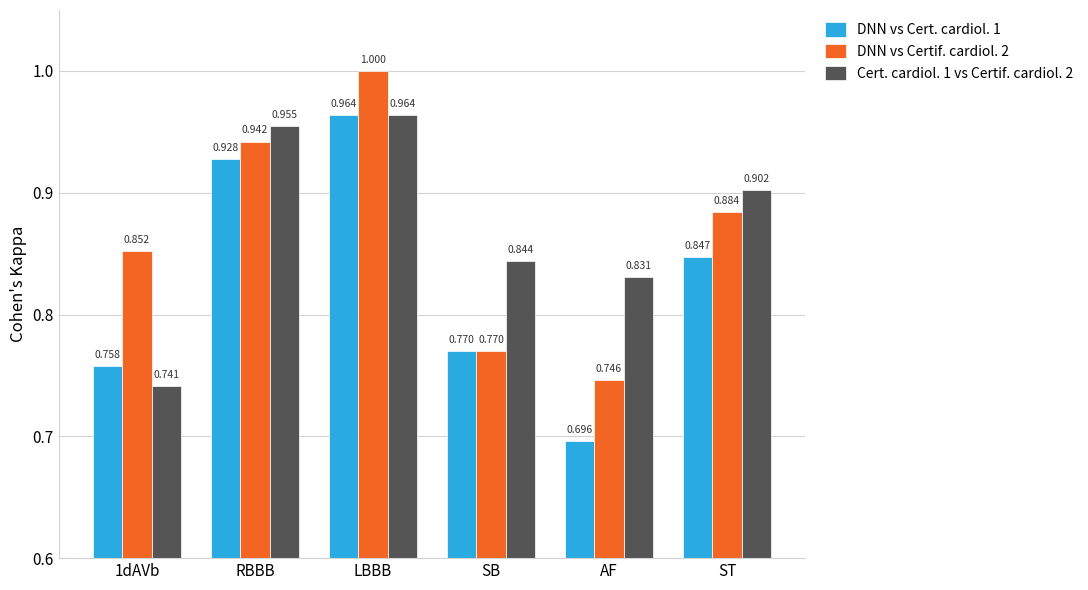

What is the label of the 4th bar from the left?

SB